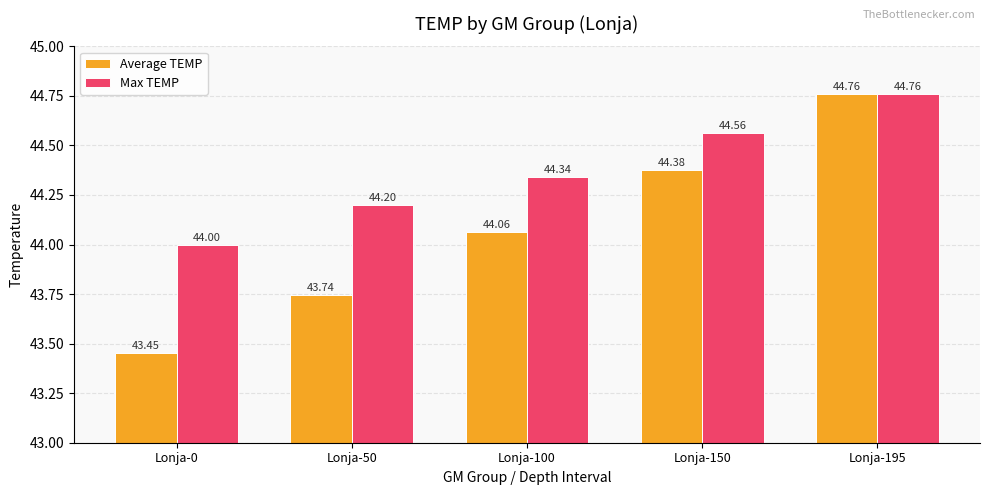

Reading left to right, extract all data points from this chart.

Average TEMP: 43.5	43.7	44.1	44.4	44.8
Max TEMP: 44.0	44.2	44.3	44.6	44.8